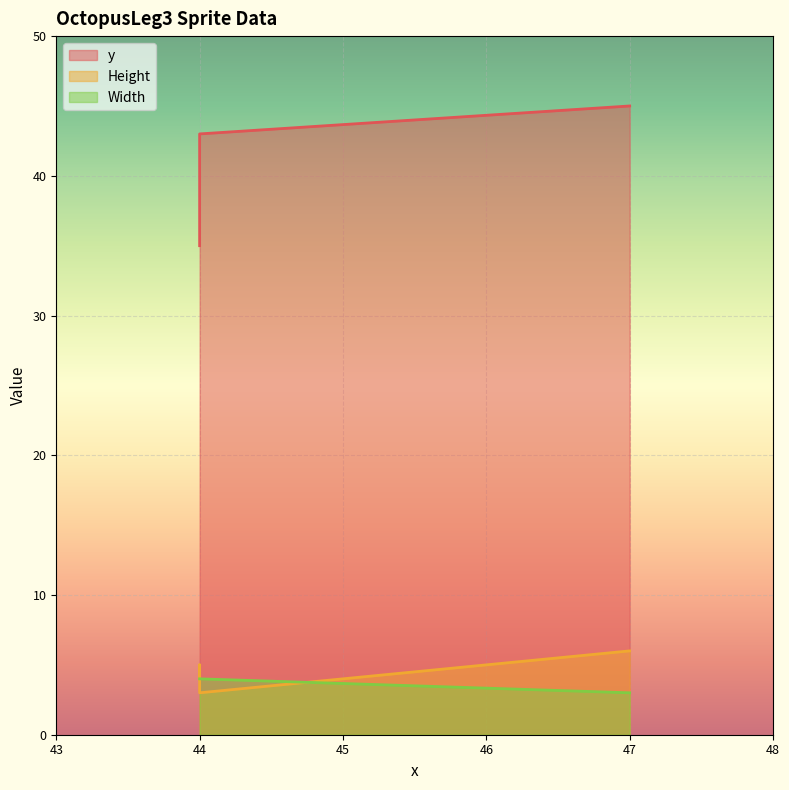

At which category is the sum across all series the highest?

47